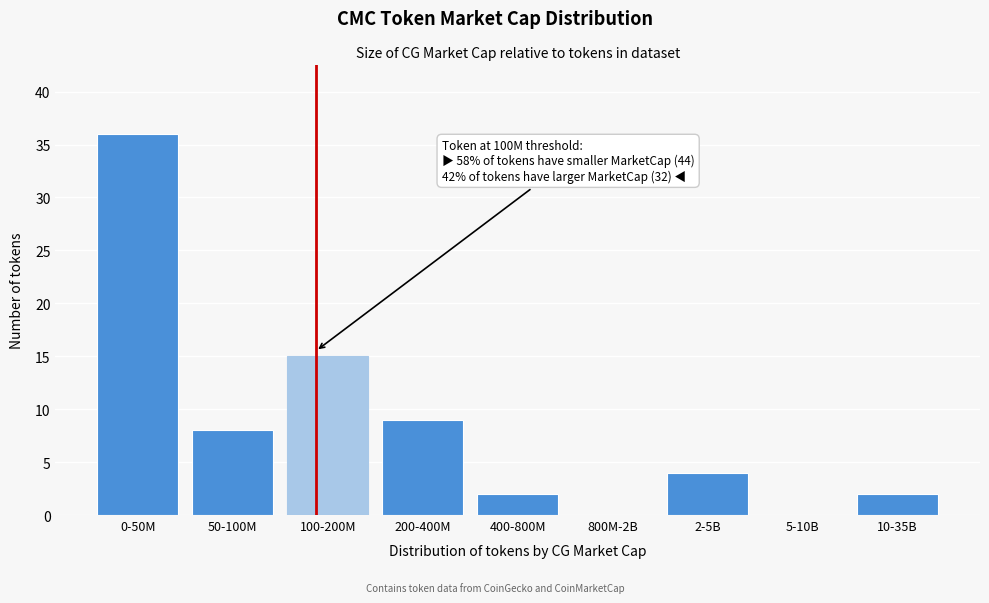

Reading left to right, what are all the values shown in this chart?

0-50M=36	50-100M=8	100-200M=15	200-400M=9	400-800M=2	800M-2B=0	2-5B=4	5-10B=0	10-35B=2